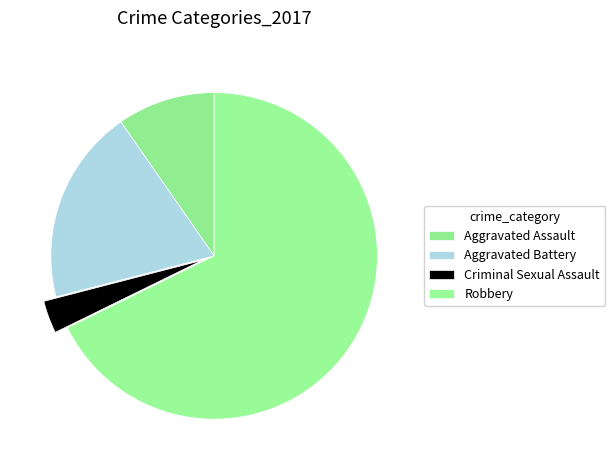

To the nearest percent, what is the difference between the Aggravated Assault and Criminal Sexual Assault slice percentages?

6%